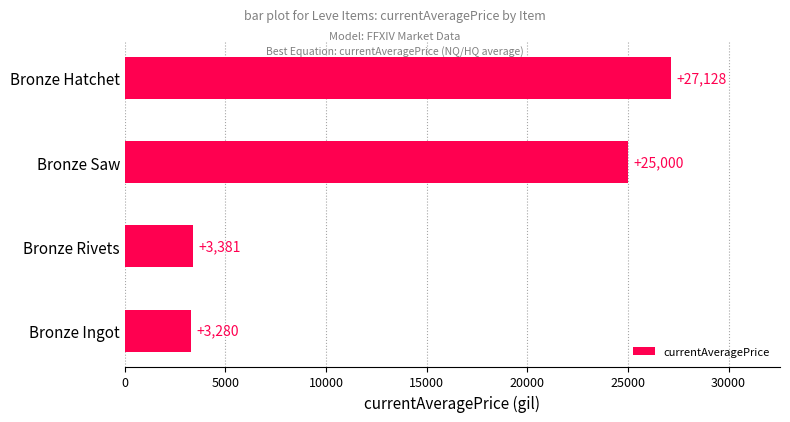

How many distinct data groups are displayed?

1